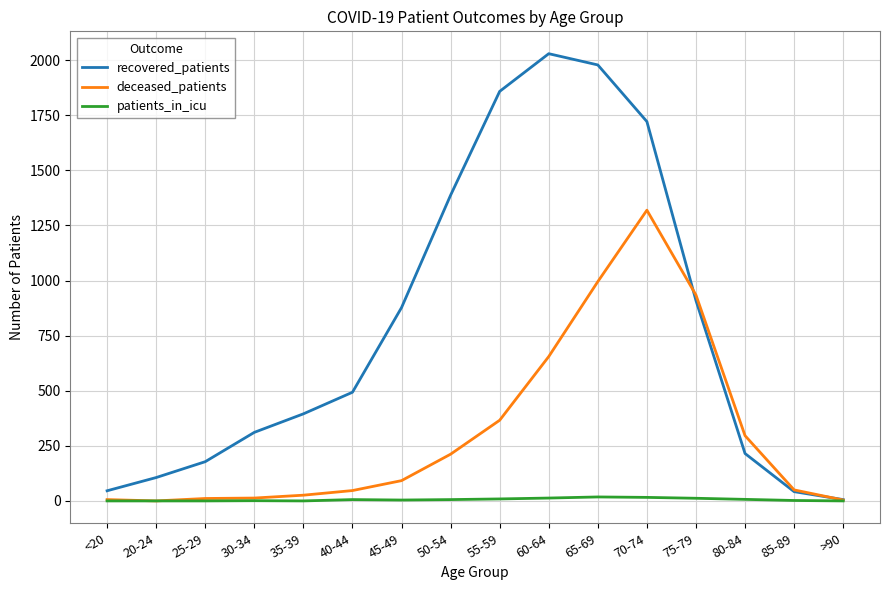

List the series in order of their peak value, lowest first.

patients_in_icu, deceased_patients, recovered_patients